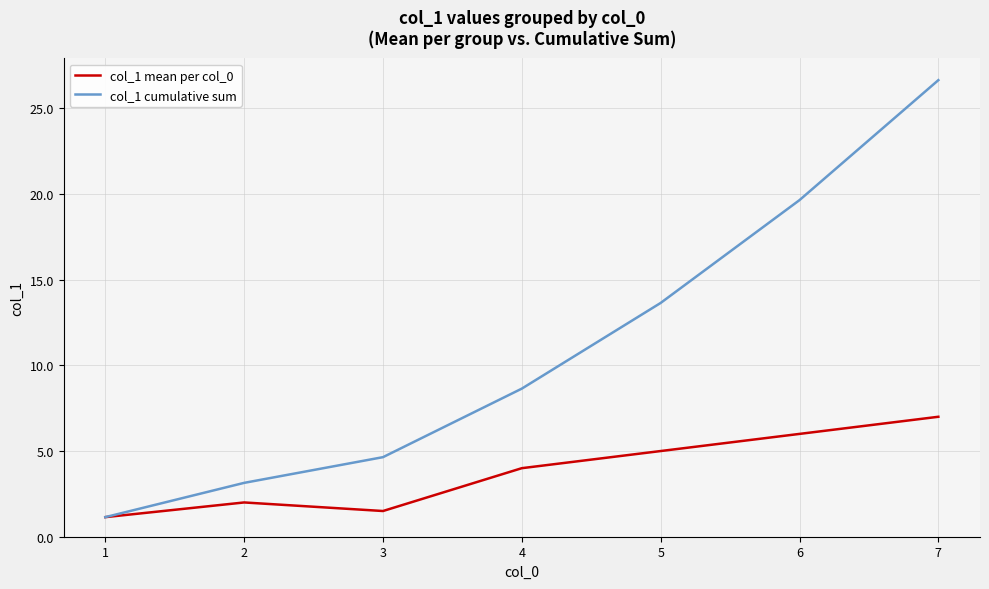

Which series has the largest total across all categories?

col_1 cumulative sum